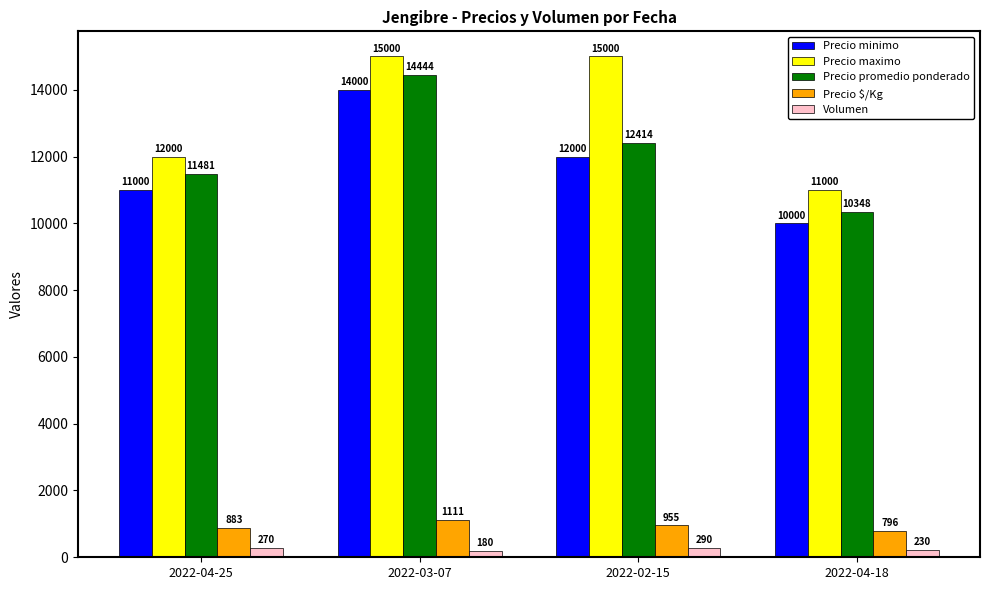

List the series in order of their peak value, lowest first.

Volumen, Precio $/Kg, Precio minimo, Precio promedio ponderado, Precio maximo